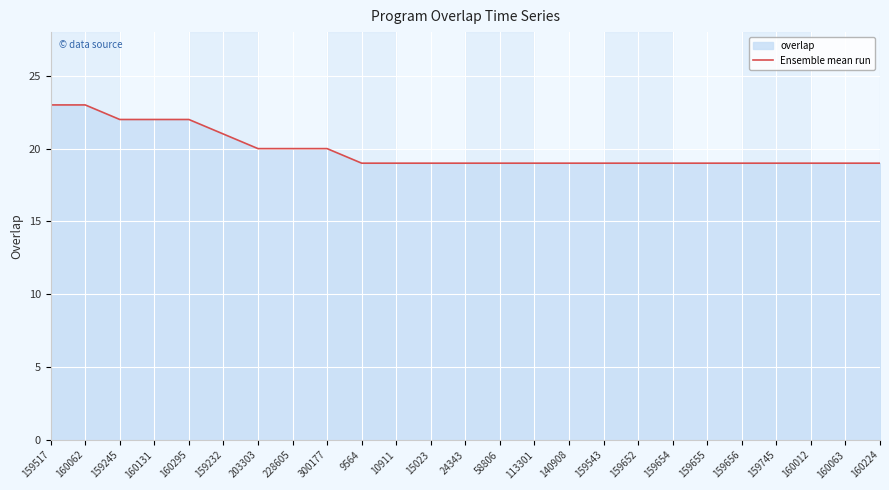

How many lines are shown in the chart?

1